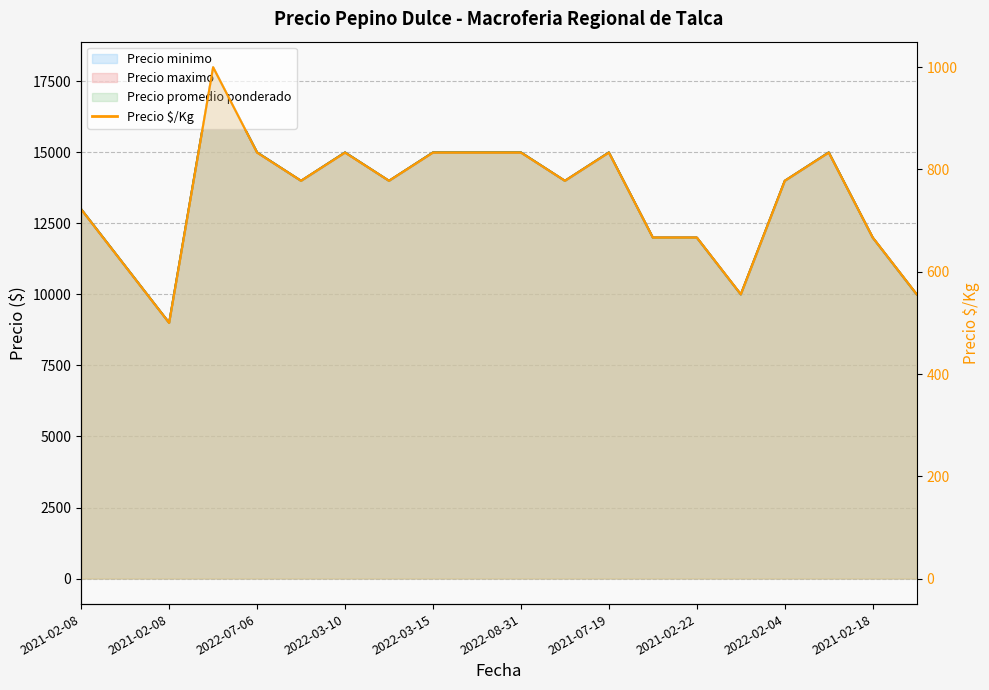

What is the total value across all series at 2022-08-29?

42778